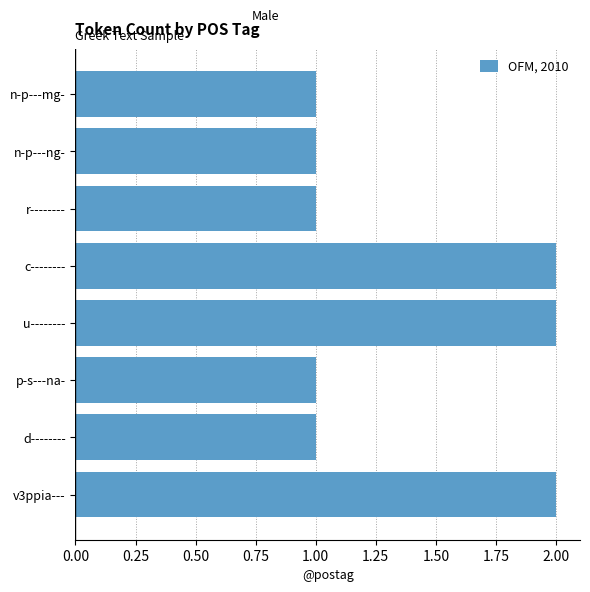

What is the smallest value displayed?

1